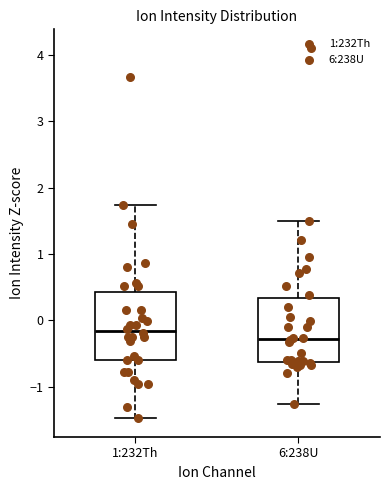

Reading left to right, transcribe this box plot: for each box, give where its median line is, the range the box spans, and where its two whiskers end, as read against the y-axis. The values are not printed on the chart, so give them approximately, as read against the axis.

1:232Th: median -0.2, box -0.6 to 0.4, whiskers -1.5 to 1.7
6:238U: median -0.3, box -0.6 to 0.3, whiskers -1.3 to 1.5